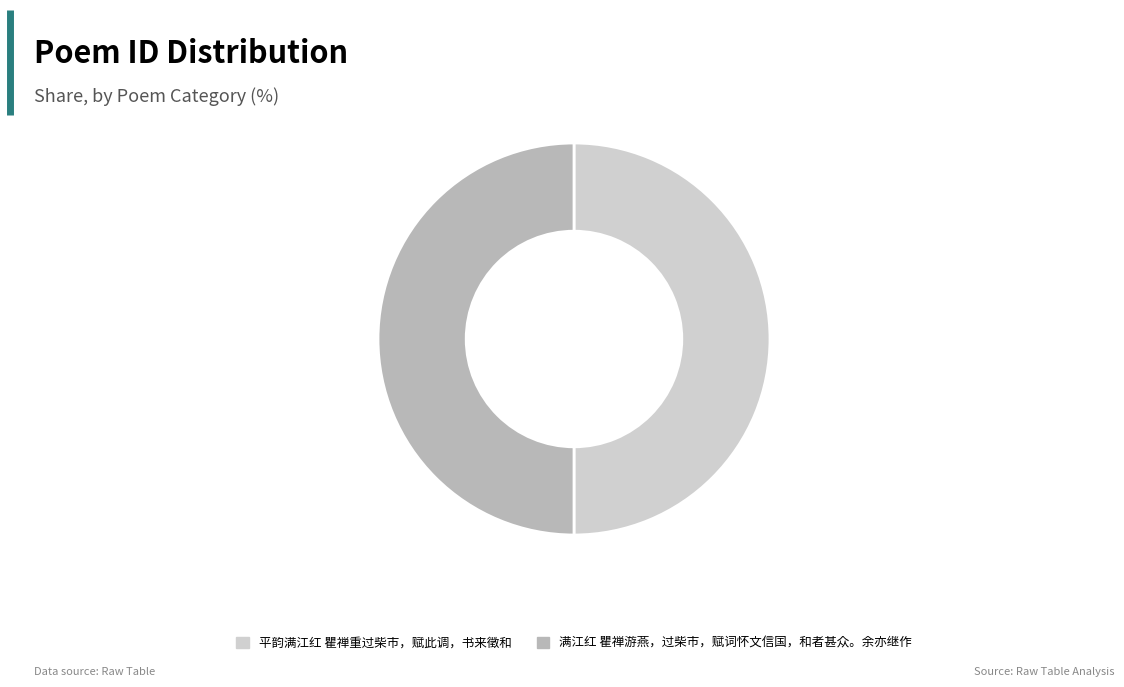

The 满江红 瞿禅游燕，过柴市，赋词怀文信国，和者甚众。余亦继作 slice represents 50% of the pie. True or false?

True